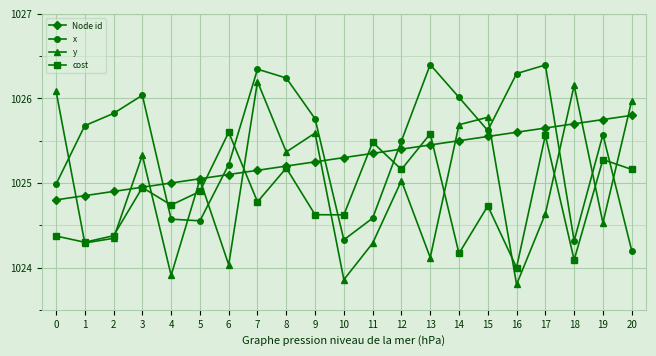

In y, how many points are lower than both neighbors (excluding endpoints)?

8